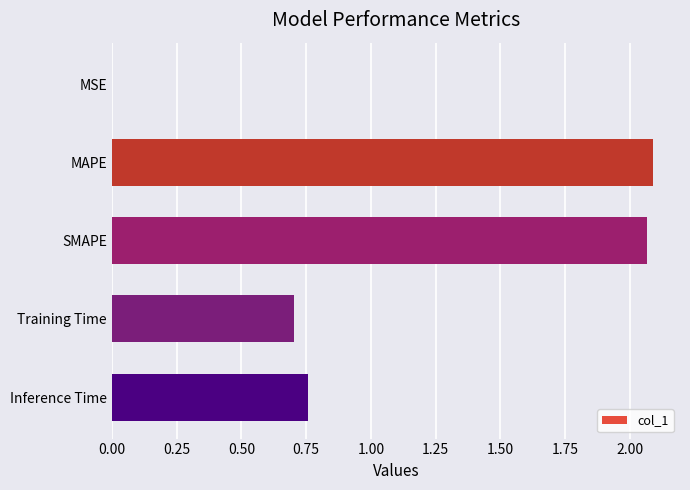

The chart shows a value of 0.7 at Training Time. True or false?

True